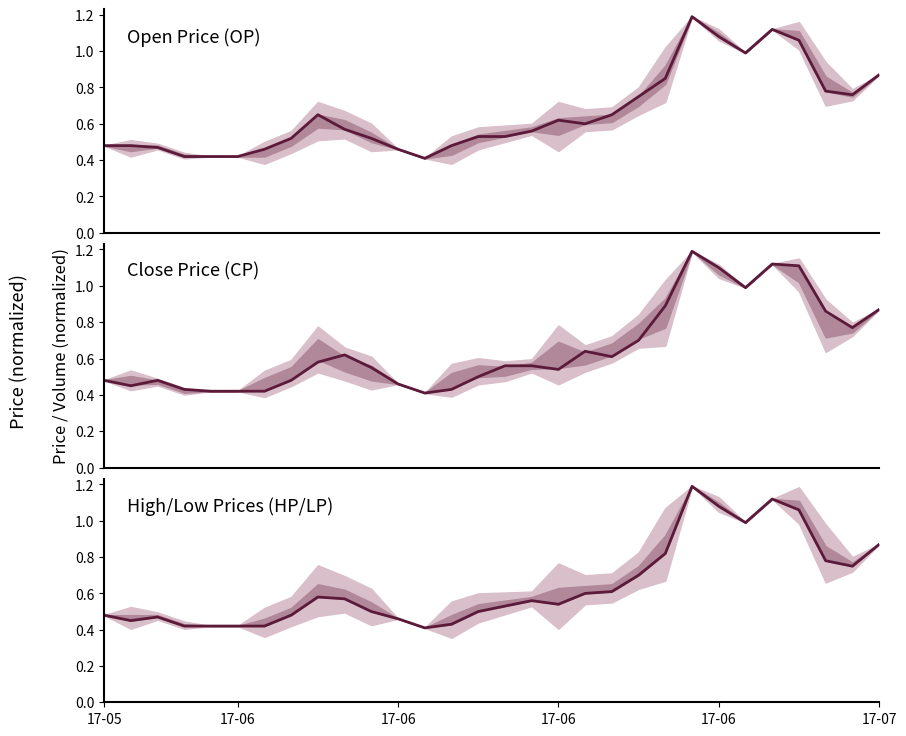

What is the value of the LP point at the 1st from the left?

0.5